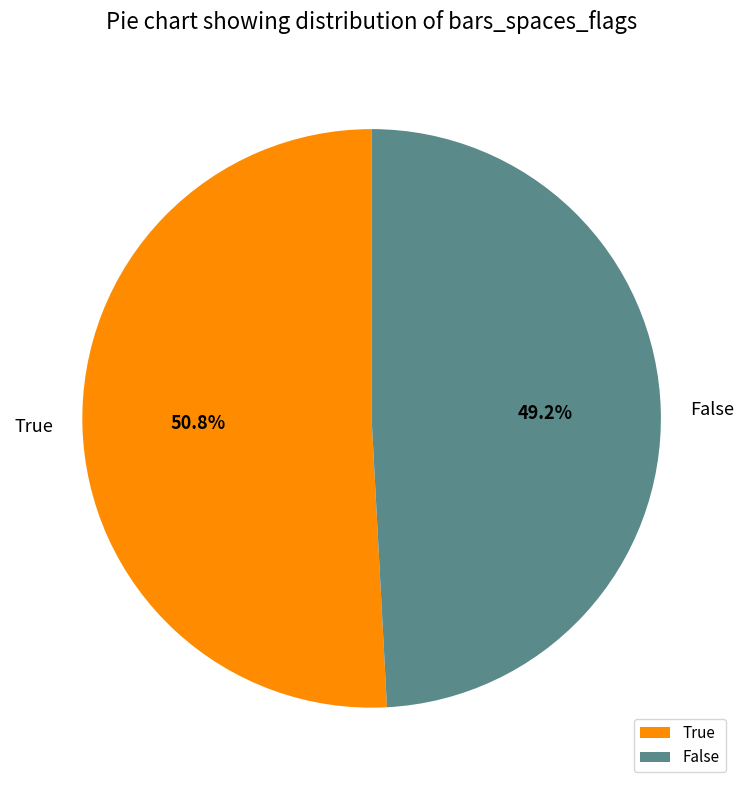

Count the number of slices in the pie.

2